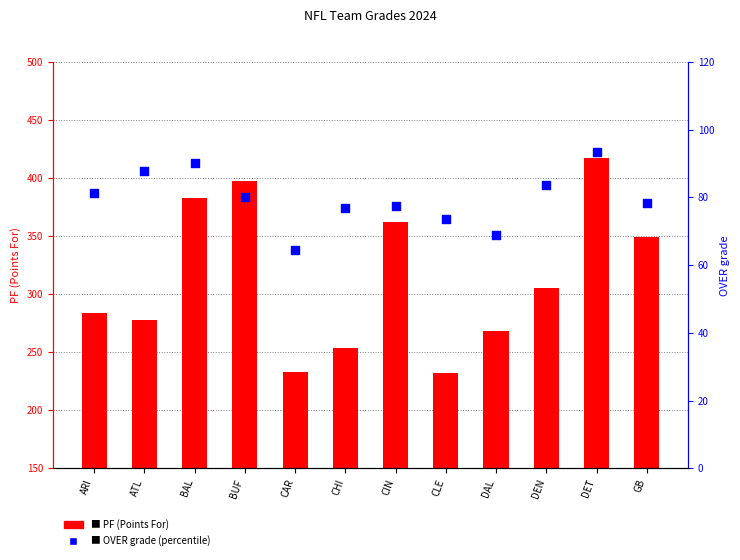

Which series has the largest Y range (max minus min)?

PF (Points For)